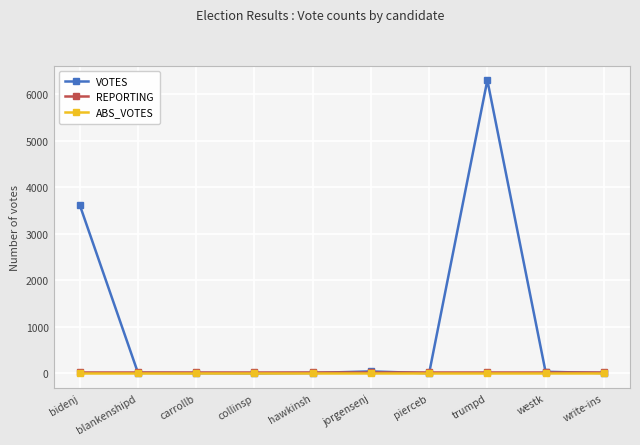

What is the label of the 3rd point from the left?

carrollb